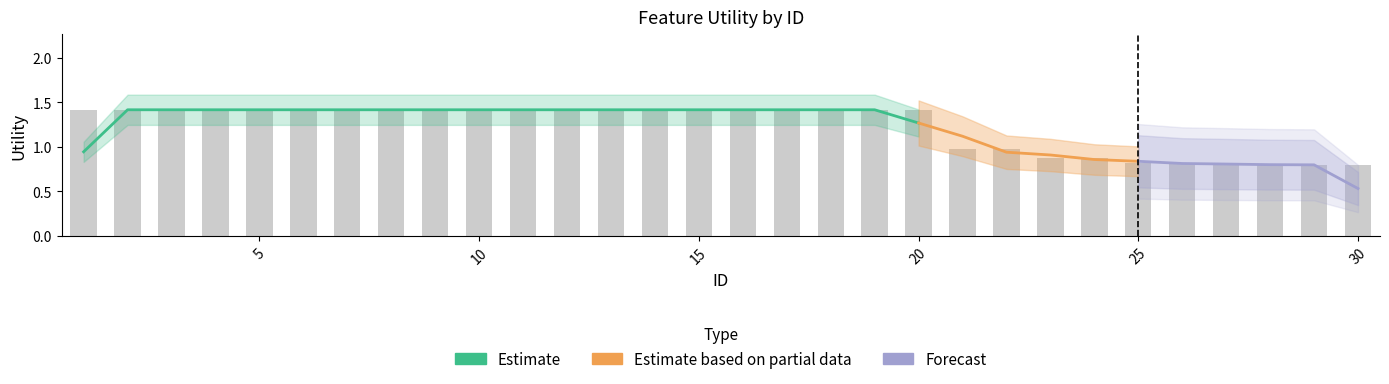

What is the greatest value displayed?

1.4